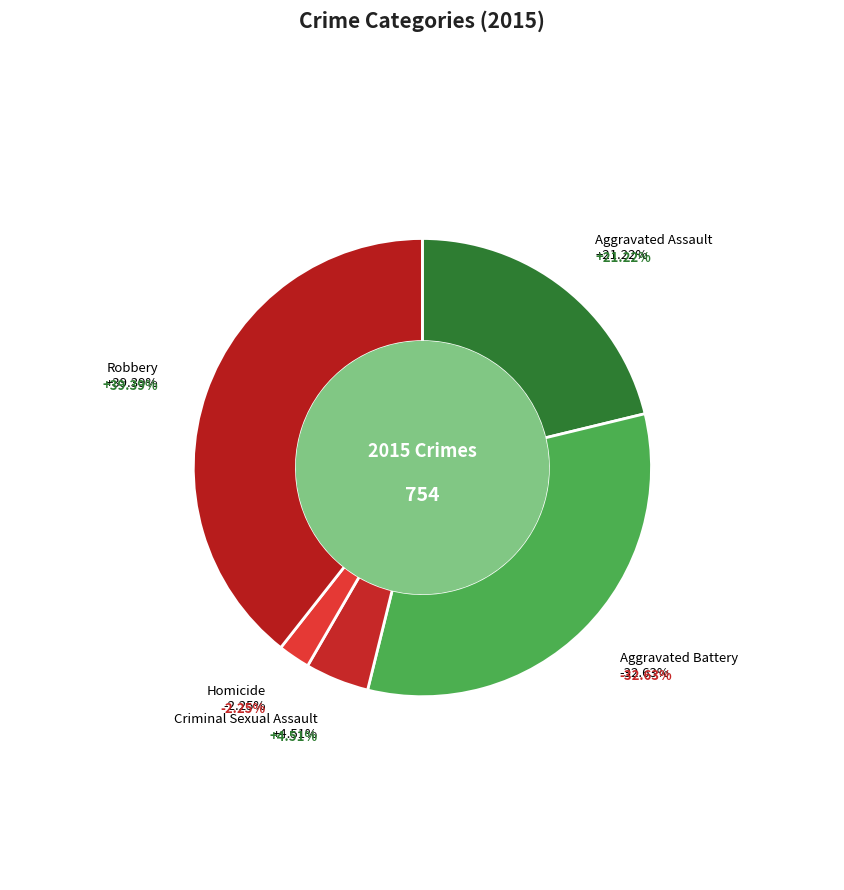

Count the number of slices in the pie.

5